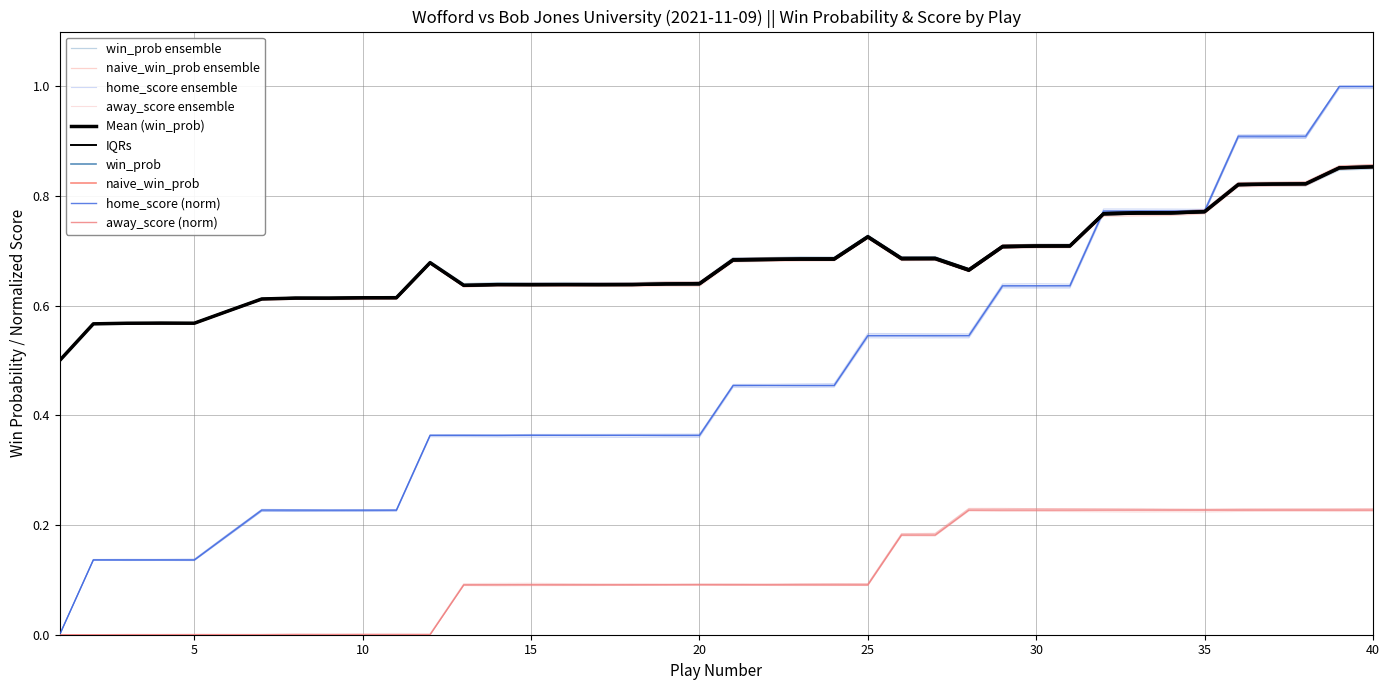

What is the sum of all naive_win_prob values?

27.1